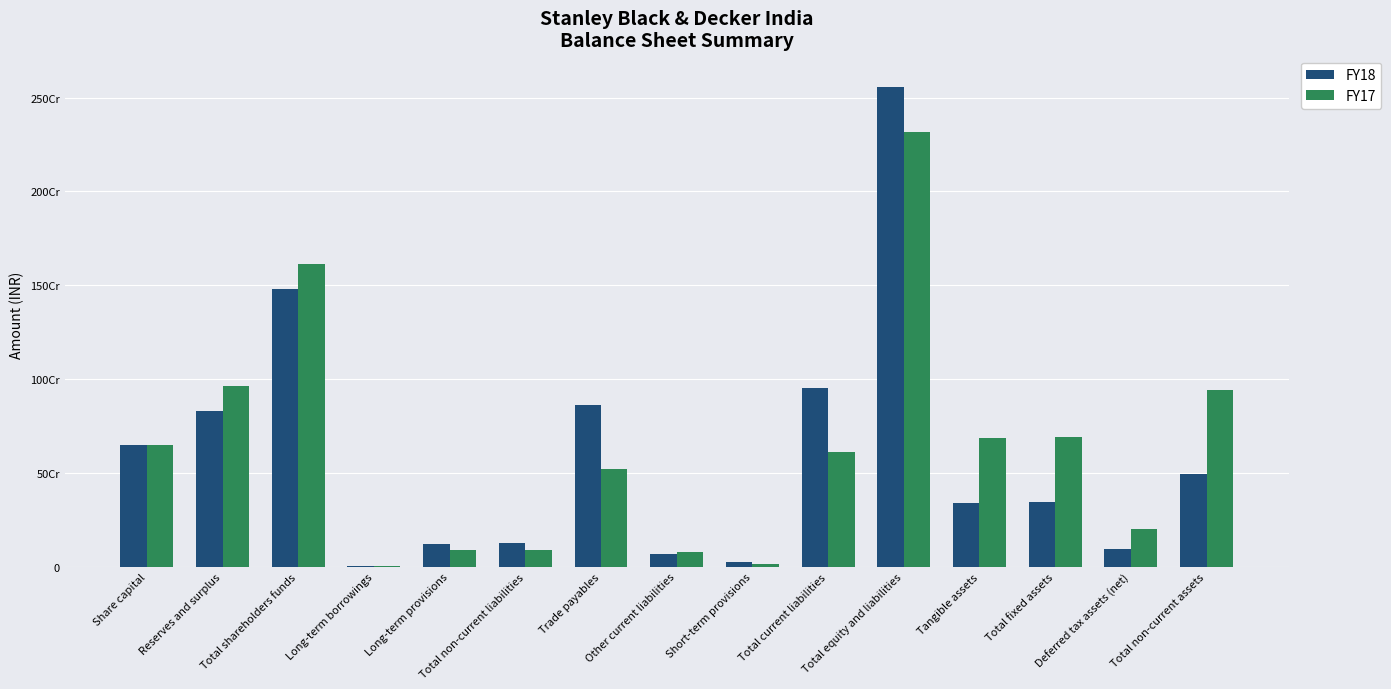

At which category is the sum across all series the highest?

Total equity and liabilities